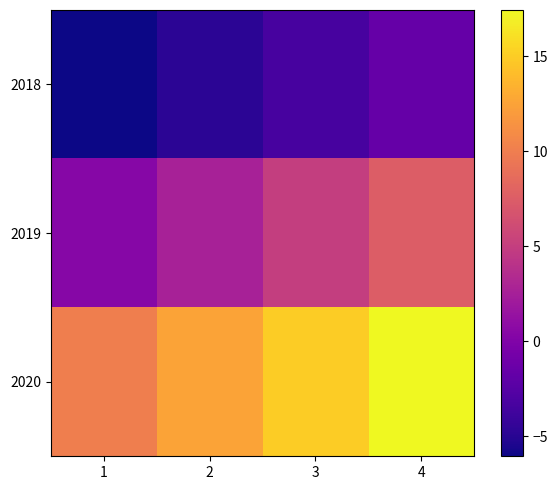

Reading right to left, list all the values displayed in this chart.

2018: 4=-1.6	3=-3.3	2=-4.8	1=-6.1
2019: 4=7.5	3=5.0	2=2.6	1=0.4
2020: 4=17.4	3=15.0	2=12.5	1=10.0